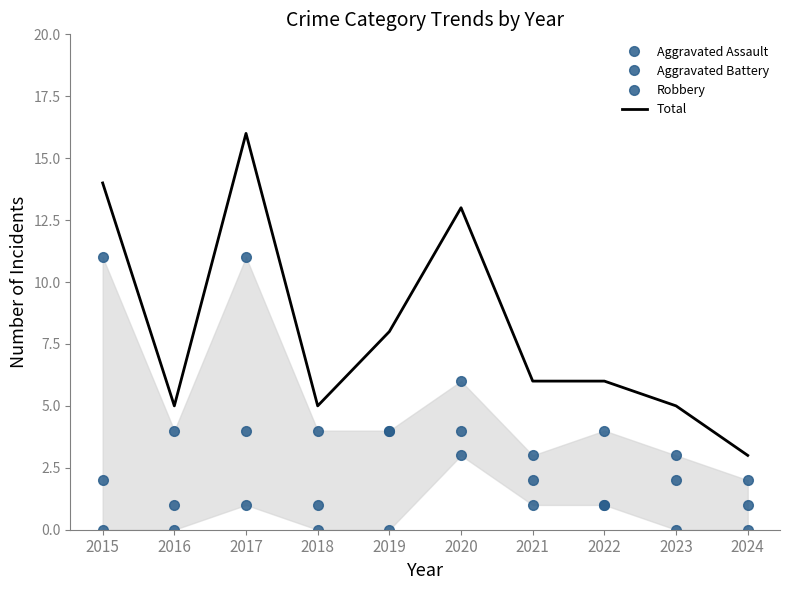

Reading right to left, list all the values displayed in this chart.

Aggravated Assault: 0	0	1	2	4	0	0	1	0	0
Aggravated Battery: 1	3	4	1	3	4	1	4	1	2
Robbery: 2	2	1	3	6	4	4	11	4	11
Total: 3	5	6	6	13	8	5	16	5	14